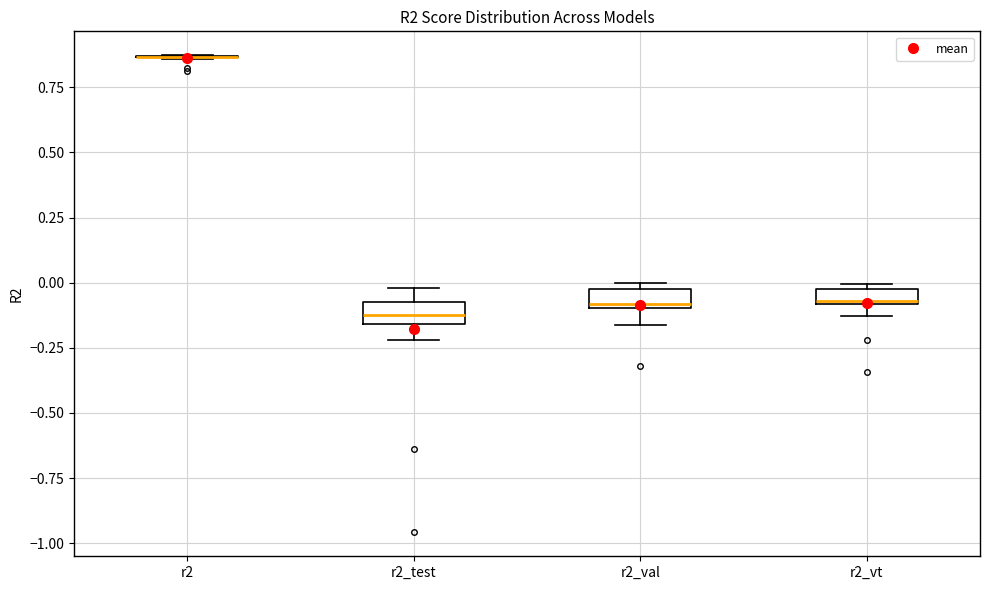

Where is the lower edge of the box for r2_val on the y-axis? The values are not printed on the chart, so give them approximately, as read against the axis.

-0.10